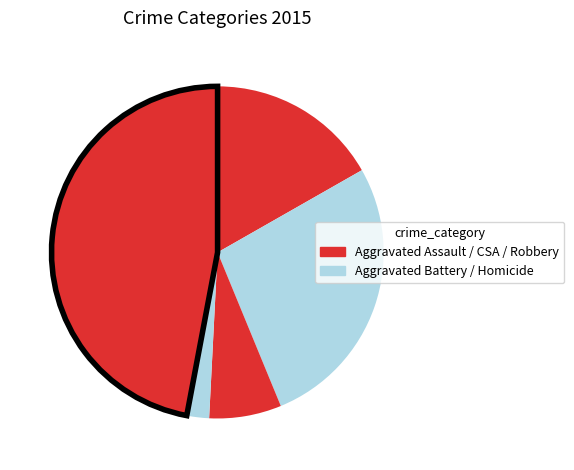

How many segments does this pie chart have?

5